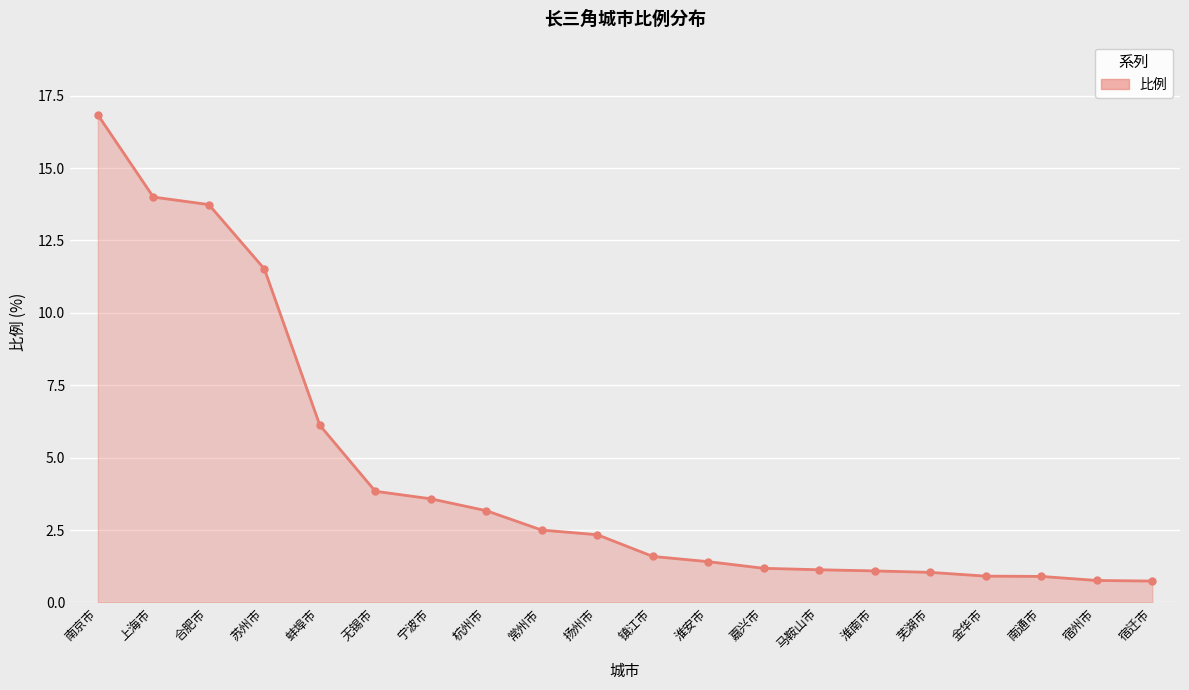

What is the label of the 18th point from the right?

合肥市